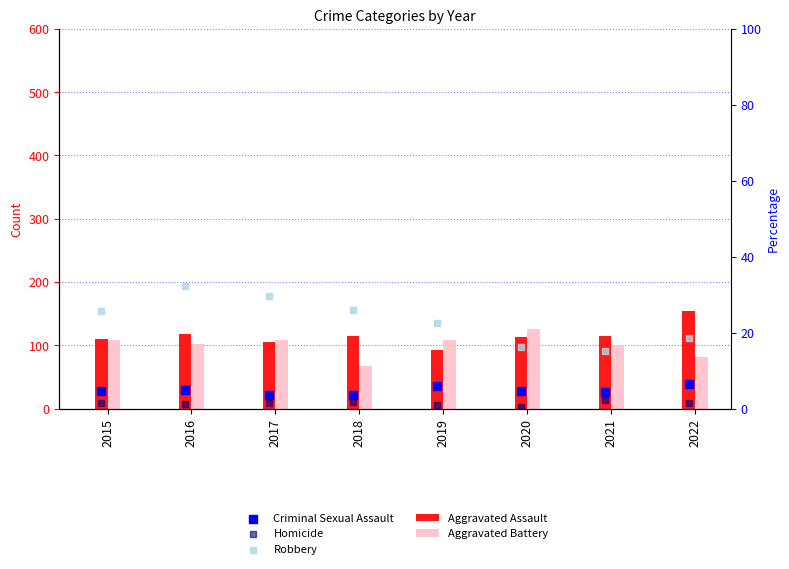

Is the value of Aggravated Battery at 2021 greater than the value of Homicide at 2022?

Yes